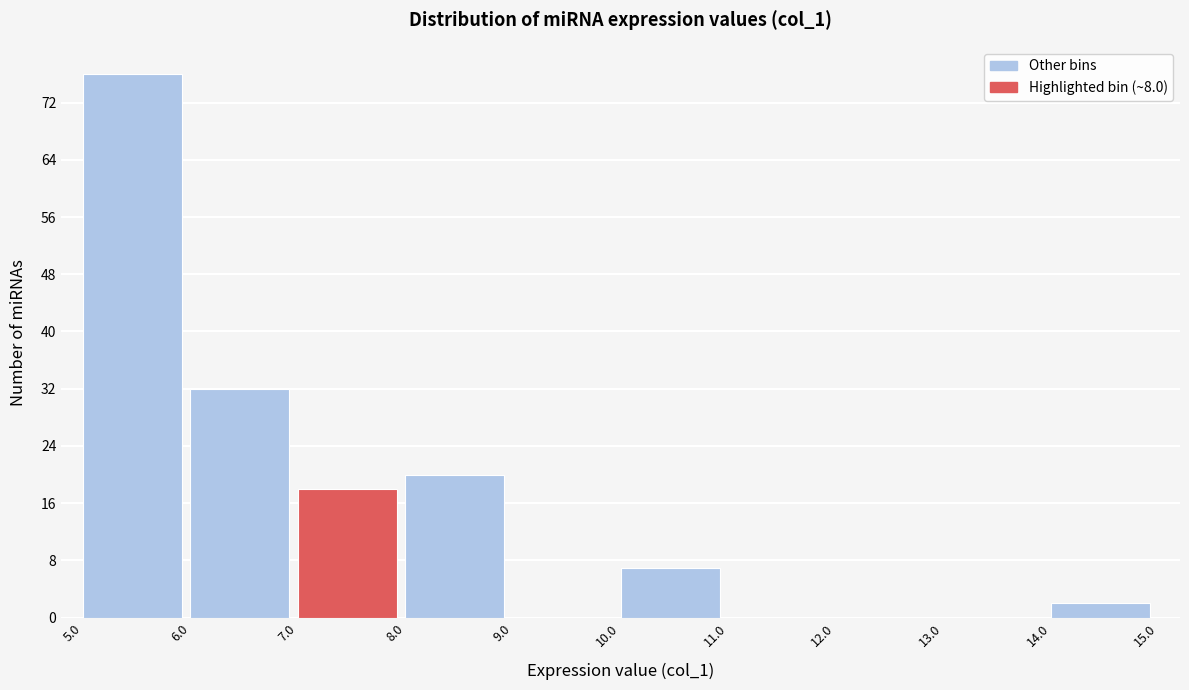

What is the height of the bar covering 8.0 to 9.0 on the x-axis? The values are not printed on the chart, so give them approximately, as read against the axis.

20